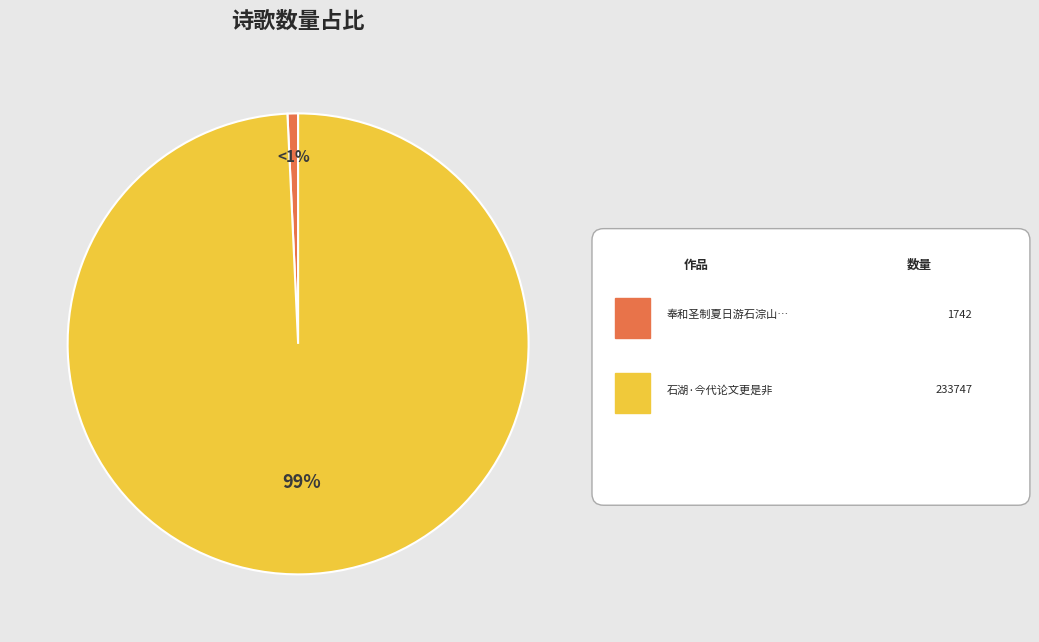

Does any single category account for the majority?

Yes